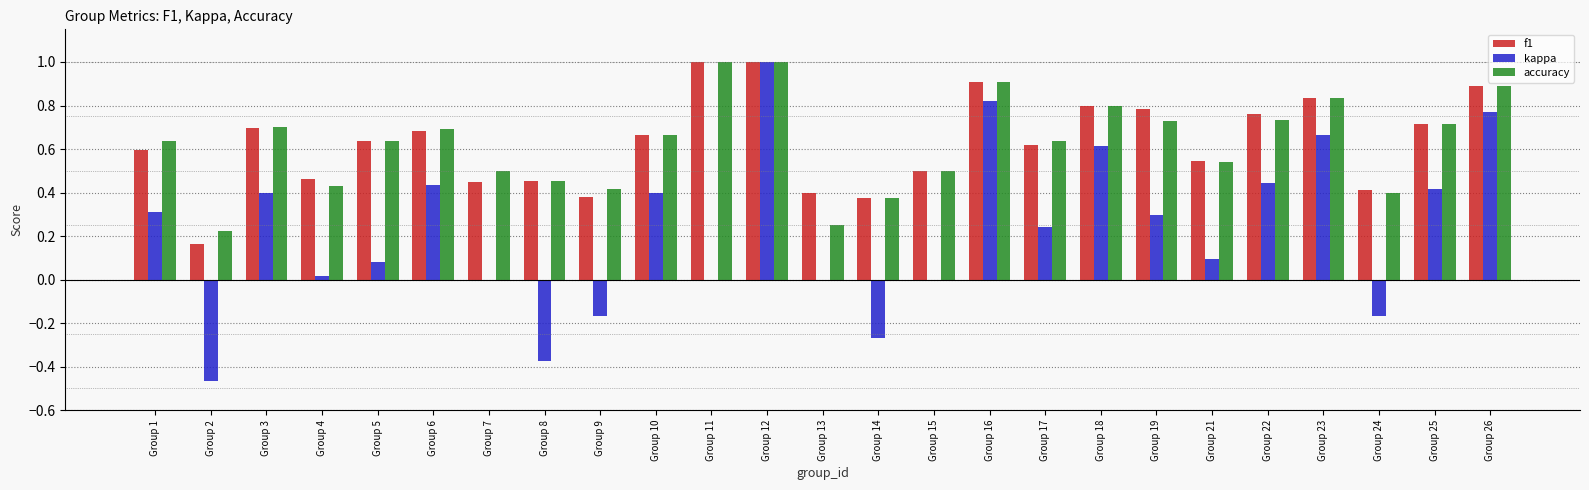

Which series has the largest range (max minus min)?

kappa